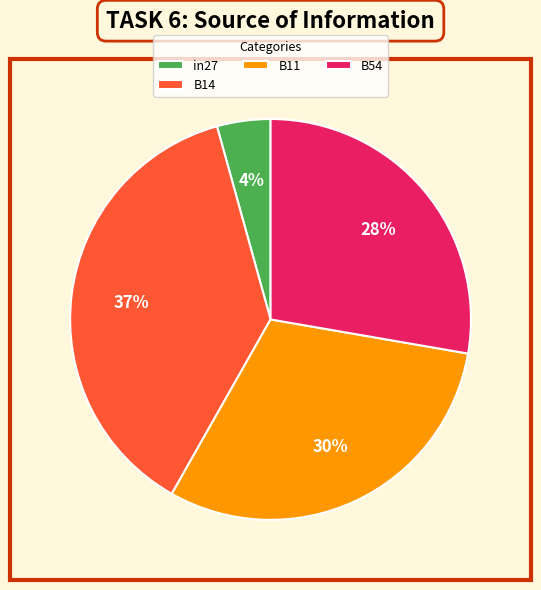

Does B14 account for over 50% of the chart?

No